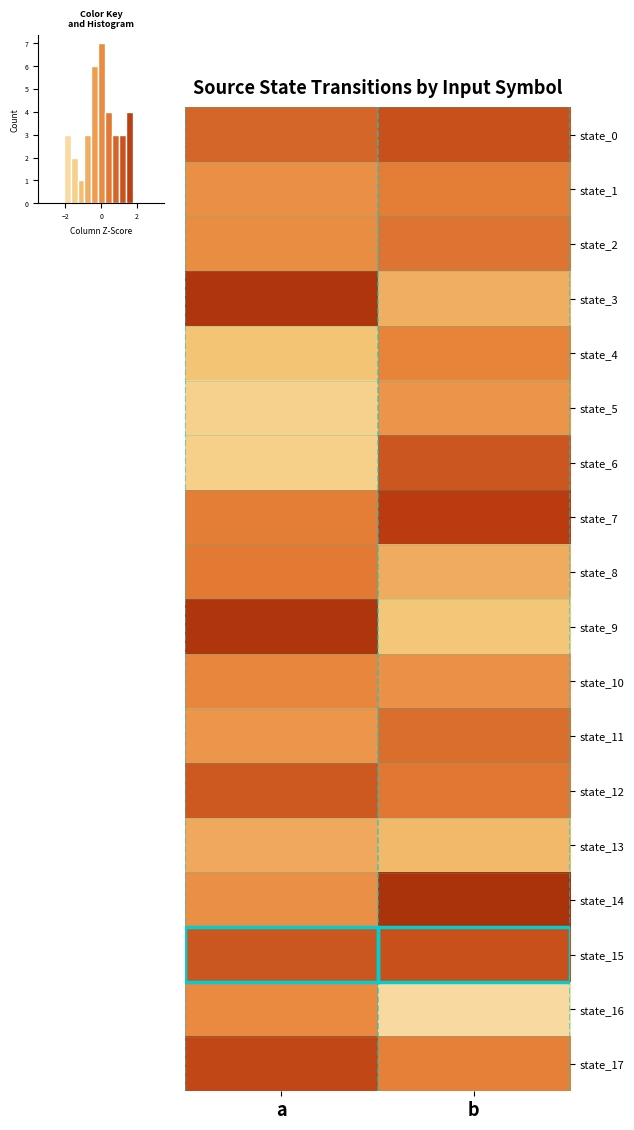

Reading left to right, list all the values displayed in this chart.

state_0: a=0.6	b=1.0
state_1: a=-0.3	b=0.1
state_2: a=-0.2	b=0.3
state_3: a=1.7	b=-0.9
state_4: a=-1.4	b=-0.0
state_5: a=-1.8	b=-0.4
state_6: a=-1.7	b=0.9
state_7: a=0.1	b=1.4
state_8: a=0.2	b=-0.9
state_9: a=1.7	b=-1.5
state_10: a=-0.1	b=-0.3
state_11: a=-0.4	b=0.4
state_12: a=0.8	b=0.2
state_13: a=-0.8	b=-1.2
state_14: a=-0.3	b=1.7
state_15: a=0.9	b=1.0
state_16: a=-0.2	b=-2.1
state_17: a=1.2	b=0.0